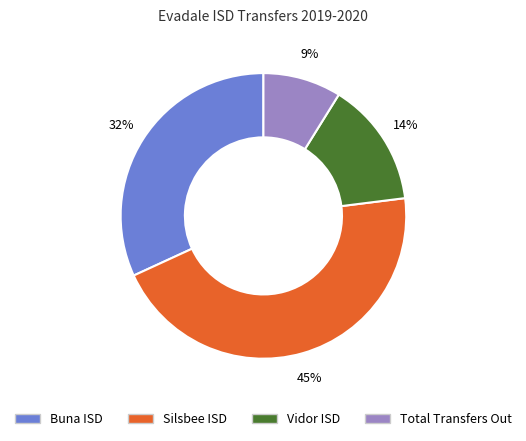

To the nearest percent, what is the difference between the Vidor ISD and Silsbee ISD slice percentages?

31%